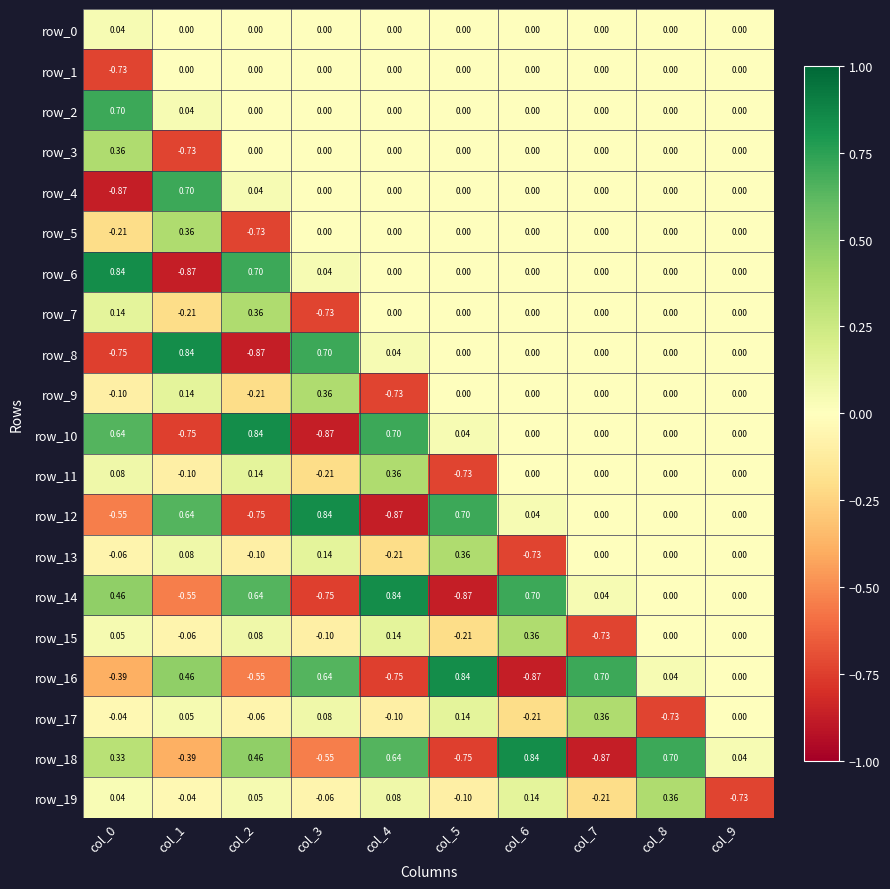

What is the maximum value shown in the chart?

0.8